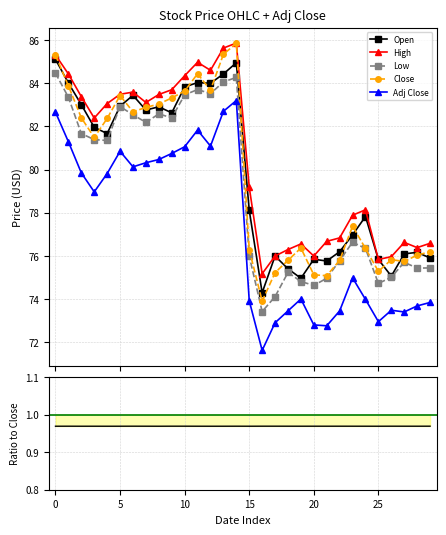

True or false: Open has a value of 75.0 at 19.

True